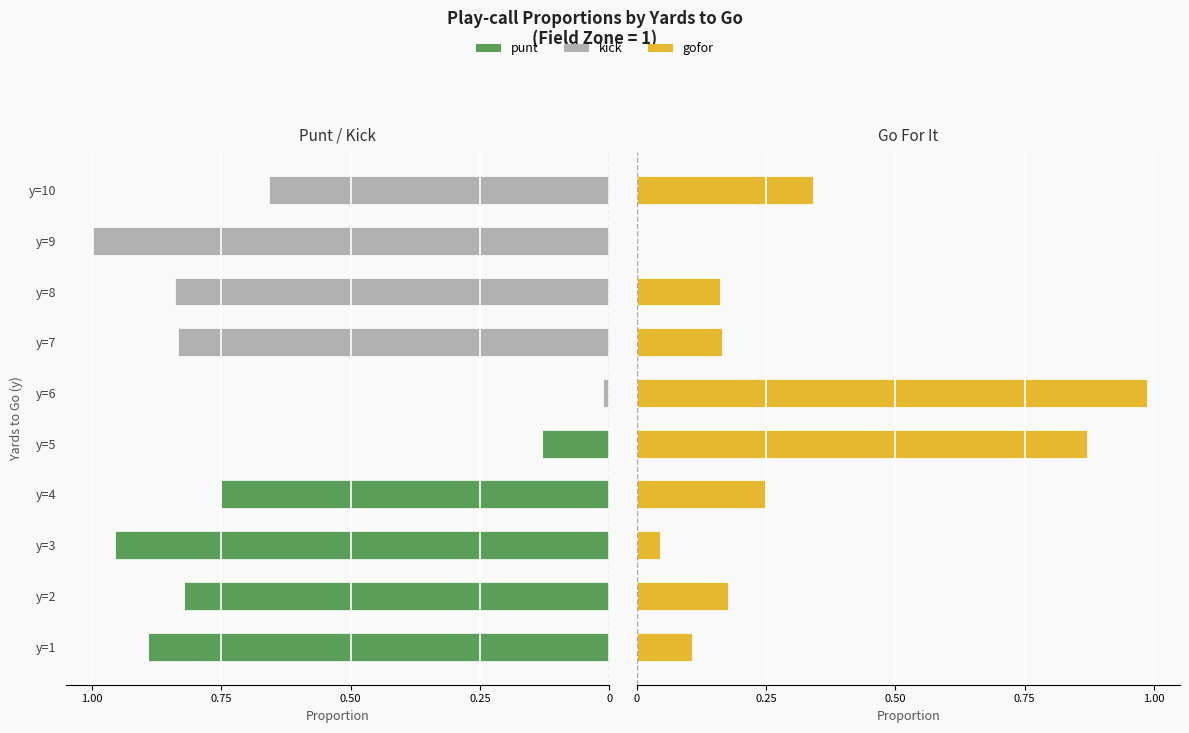

At how many categories does at least one series exceed 0?

10